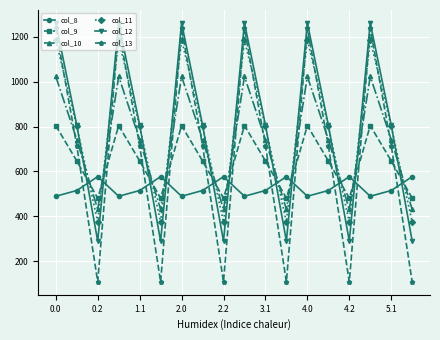

How many interior local peaks does the col_9 series have?

5